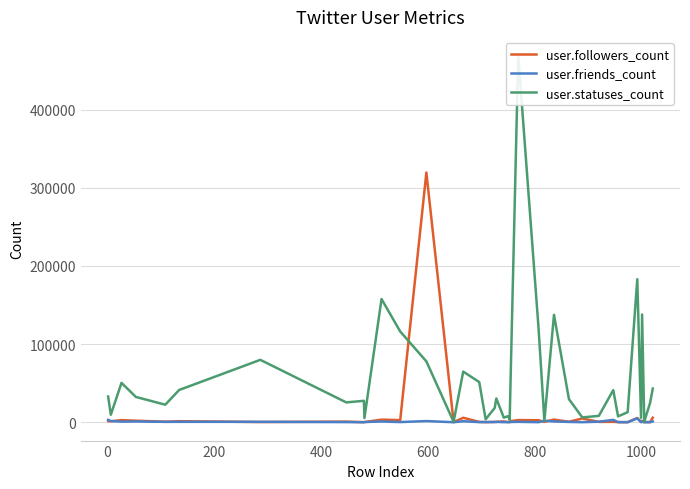

What is the highest value of the user.followers_count series?

319443